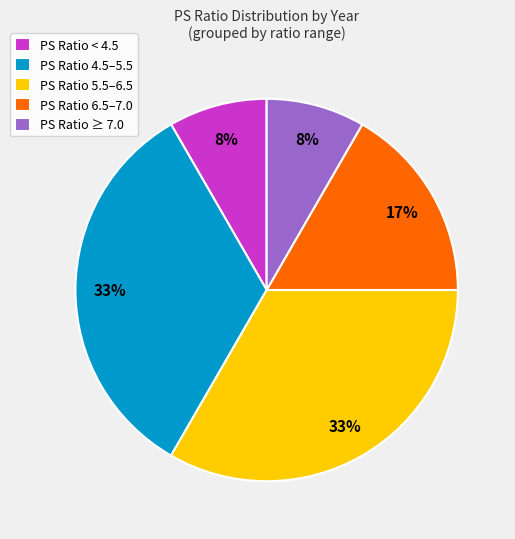

To the nearest percent, what is the difference between the largest and smallest slice percentages?

25%